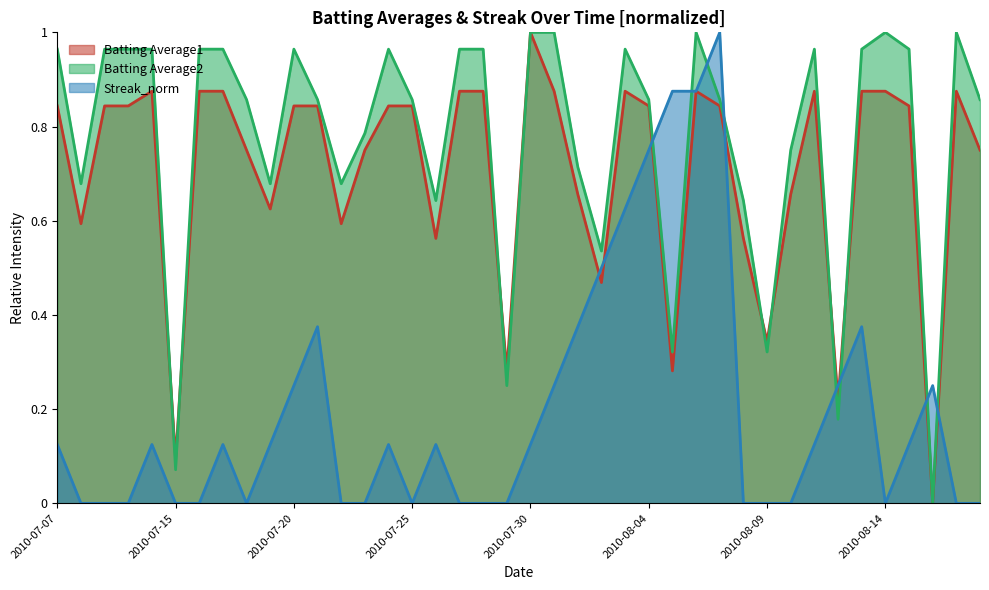

What is the difference between the maximum and second lowest values in the Batting Average2 series?

0.9